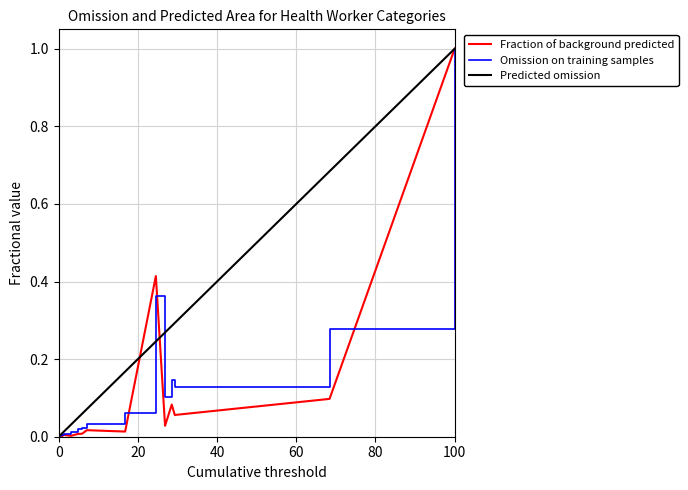

Which series has the largest total across all categories?

Predicted omission